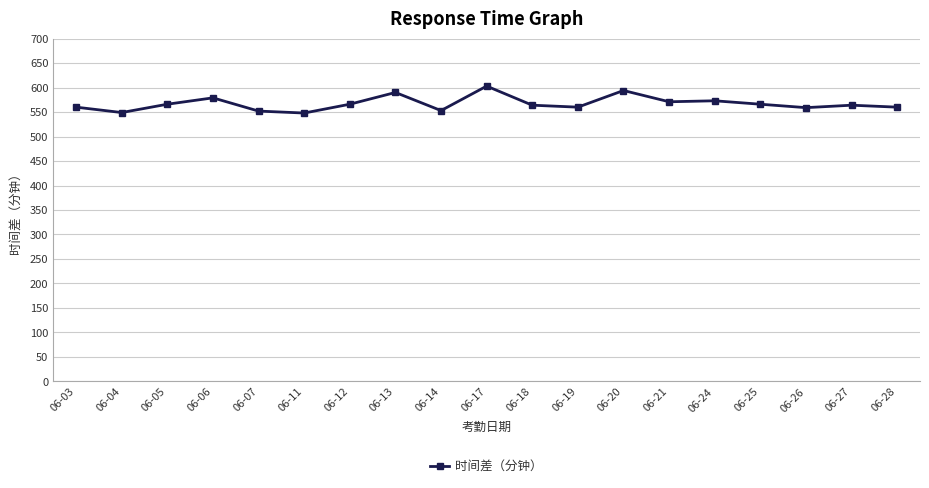

What is the value of the 13th point from the left?

594